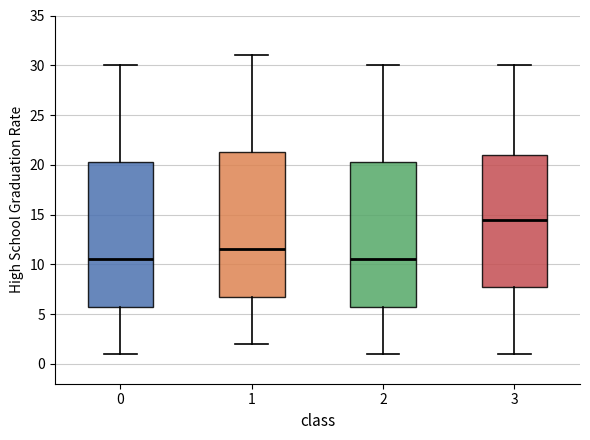

Which box's median line is the highest?

3